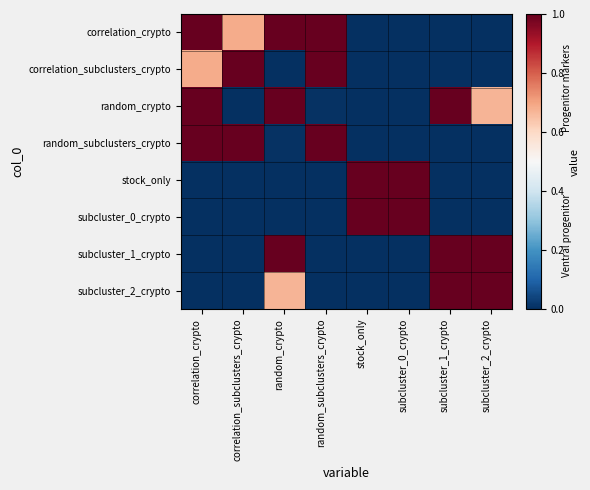

How many categories are shown in the chart?

8